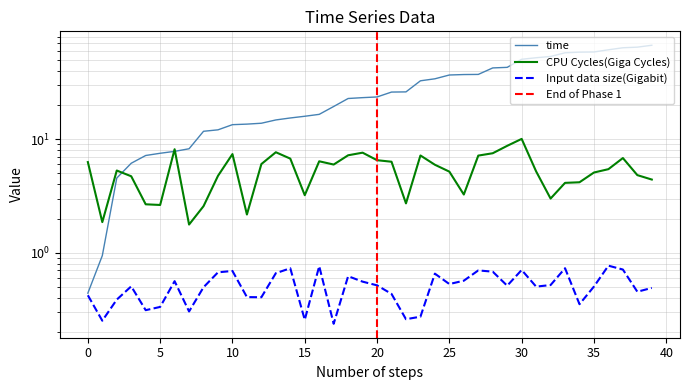

What is the average value of the time series?

29.1